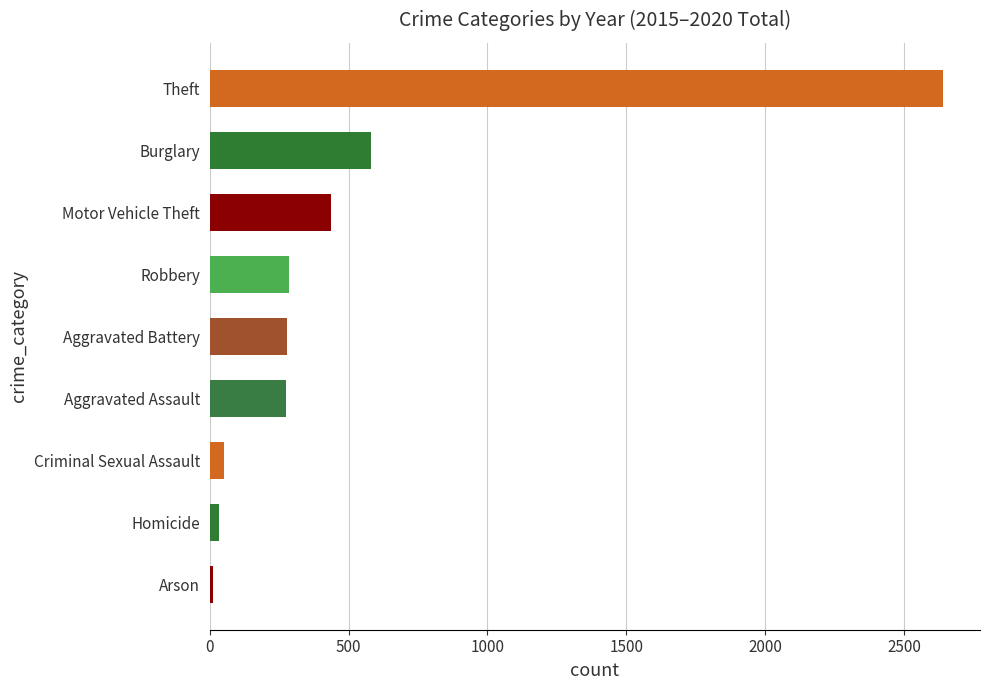

What is the sum of all values?

4594